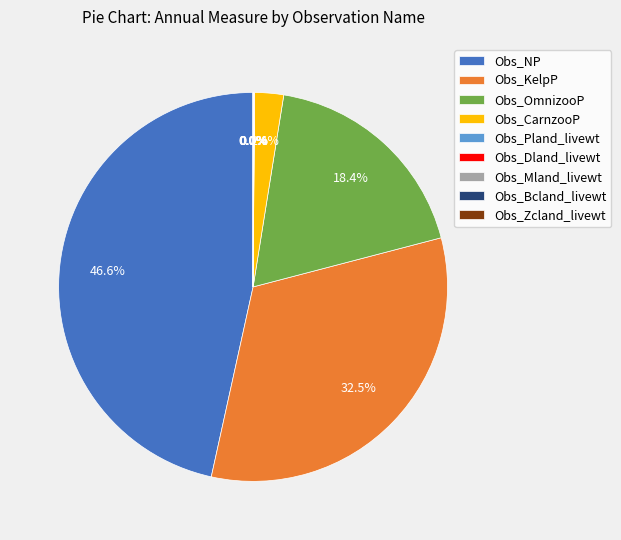

What is the ratio of the value at Obs_NP to the value at Obs_CarnzooP?

19.4